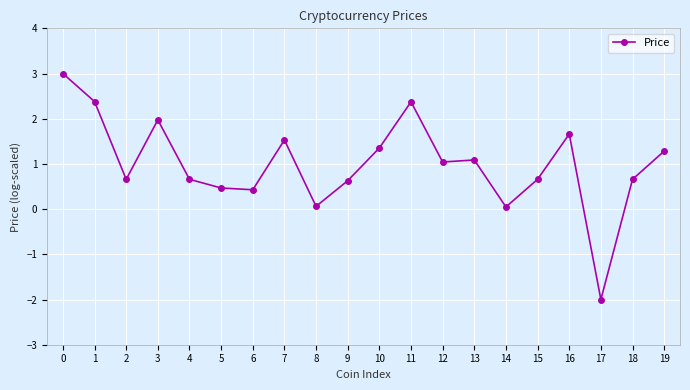

At which category does the data reach its first local valley?

2